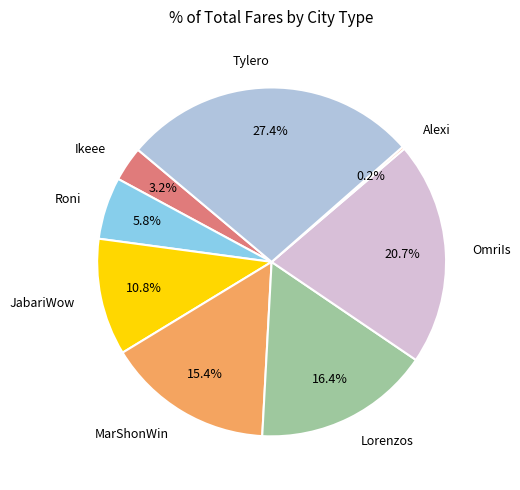

Is there any slice that represents more than half of the pie?

No